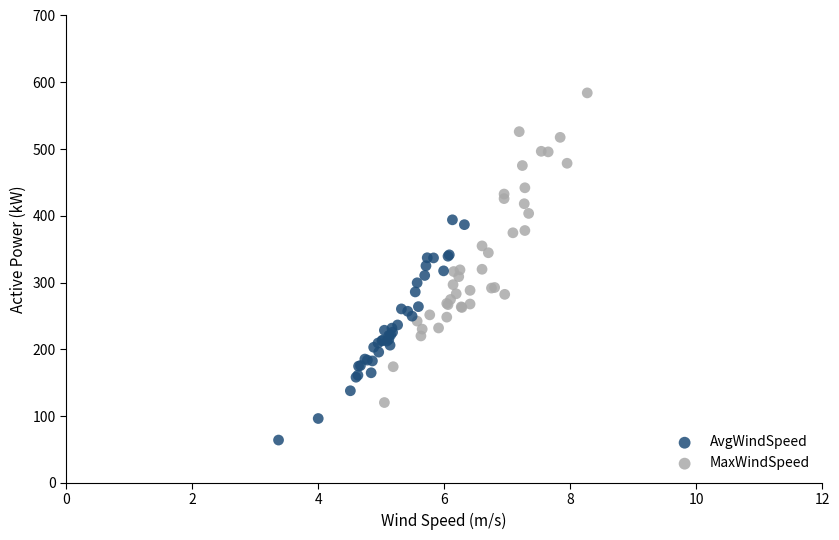

Which series contains the highest Y value?

MaxWindSpeed